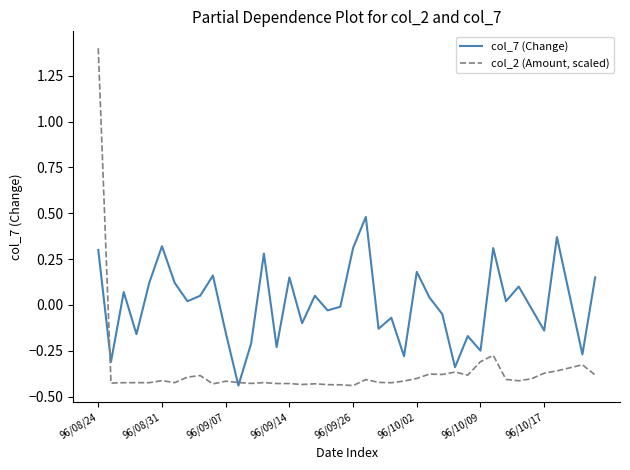

Rank the series by their maximum value, from highest to lowest.

col_2 (Amount, scaled), col_7 (Change)